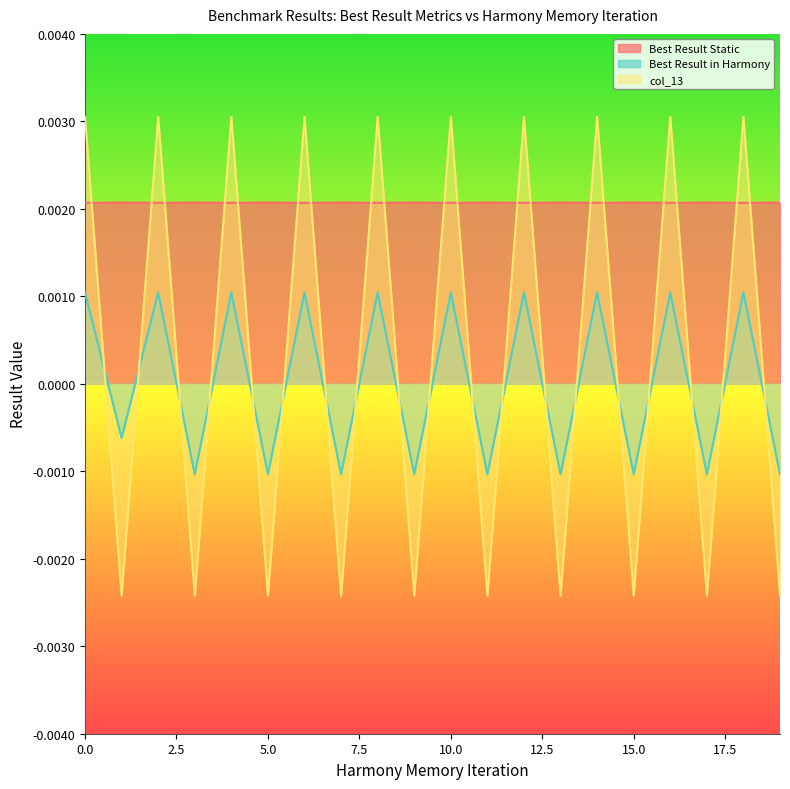

True or false: Best Result in Harmony has more than 2 points higher than both neighbors.

True